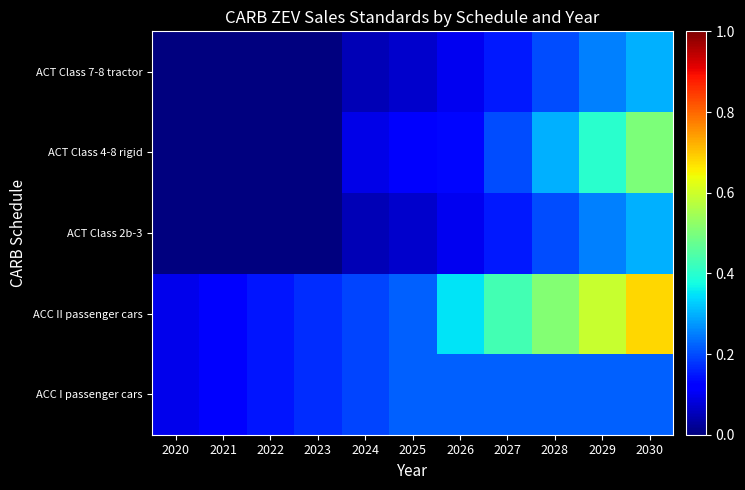

At how many categories does at least one series exceed 0?

11